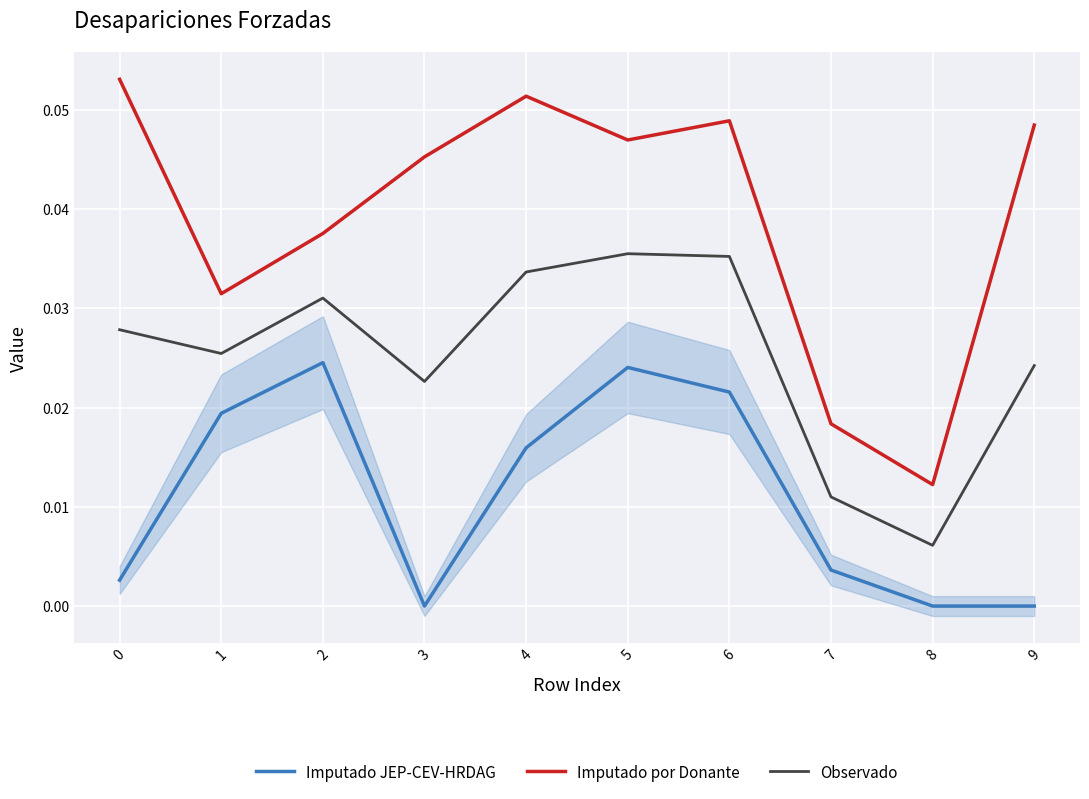

What are all the series names shown in the legend?

Imputado JEP-CEV-HRDAG, Imputado por Donante, Observado